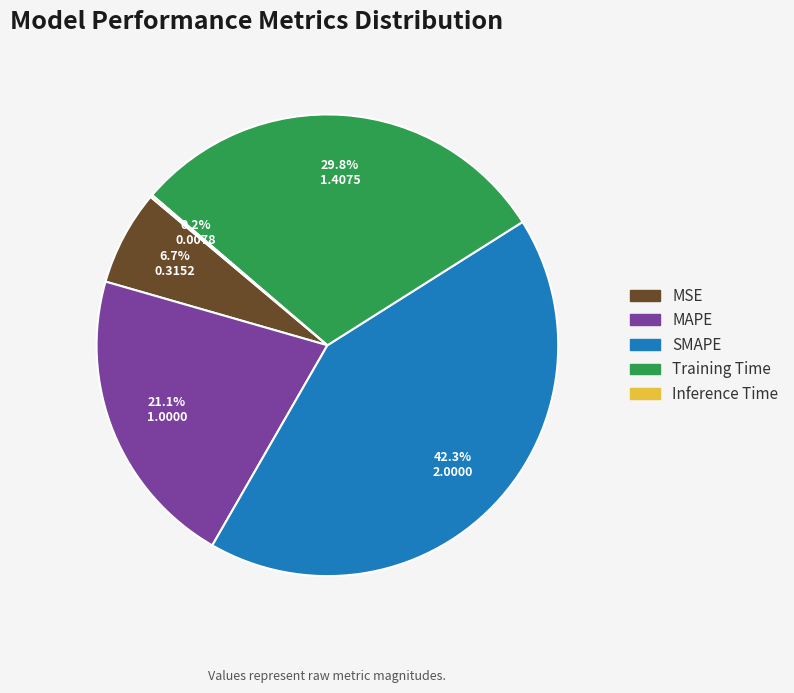

To the nearest percent, what is the average slice percentage?

20%